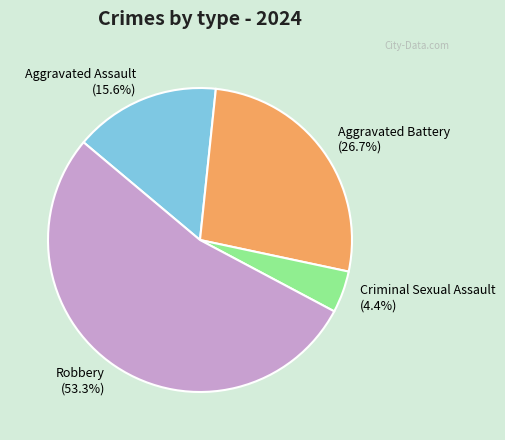

Which category accounts for the majority?

Robbery